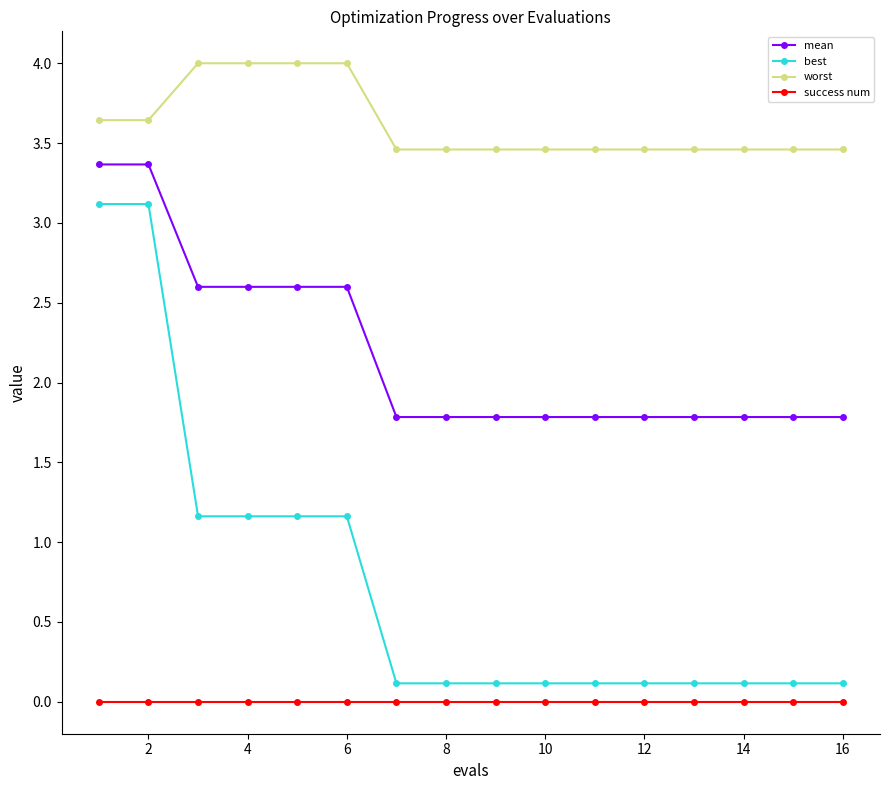

What are all the series names shown in the legend?

mean, best, worst, success num